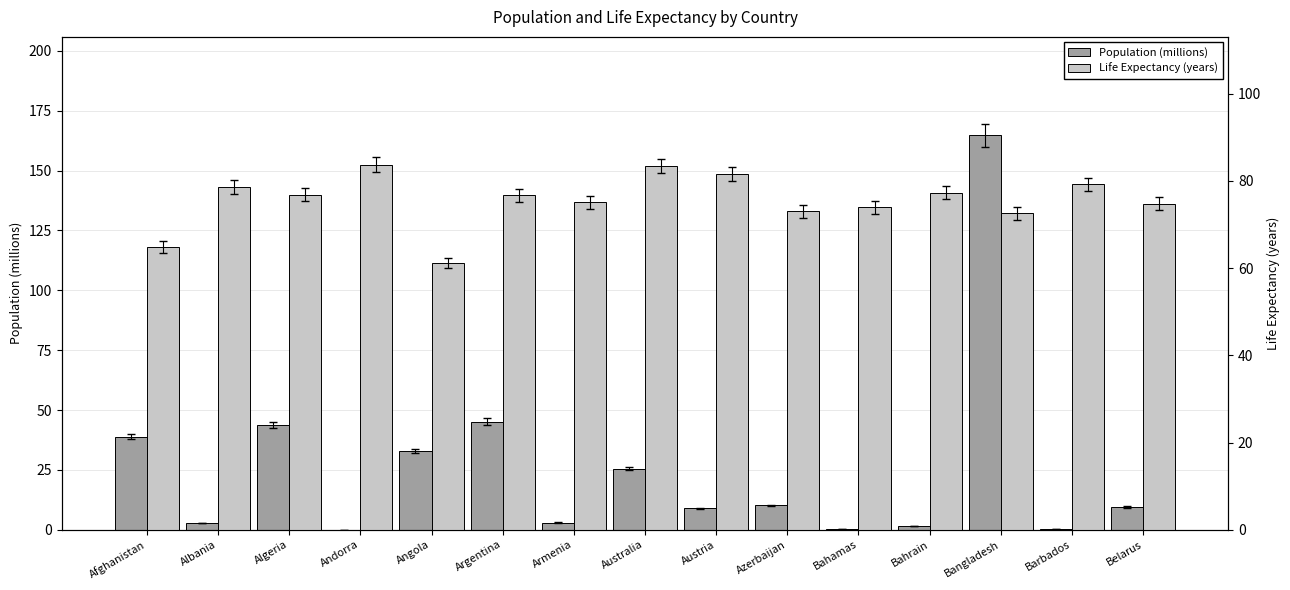

Which category has the highest value in the Life Expectancy (years) series?

Andorra